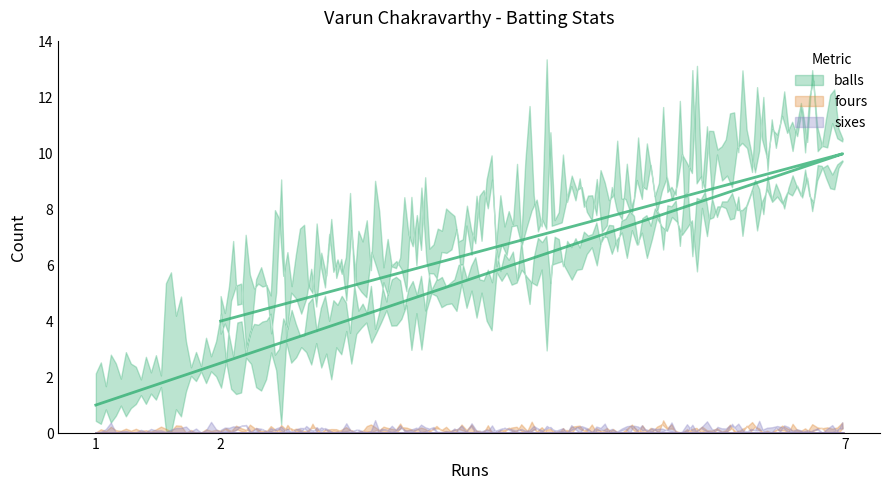

How many categories are shown in the chart?

3